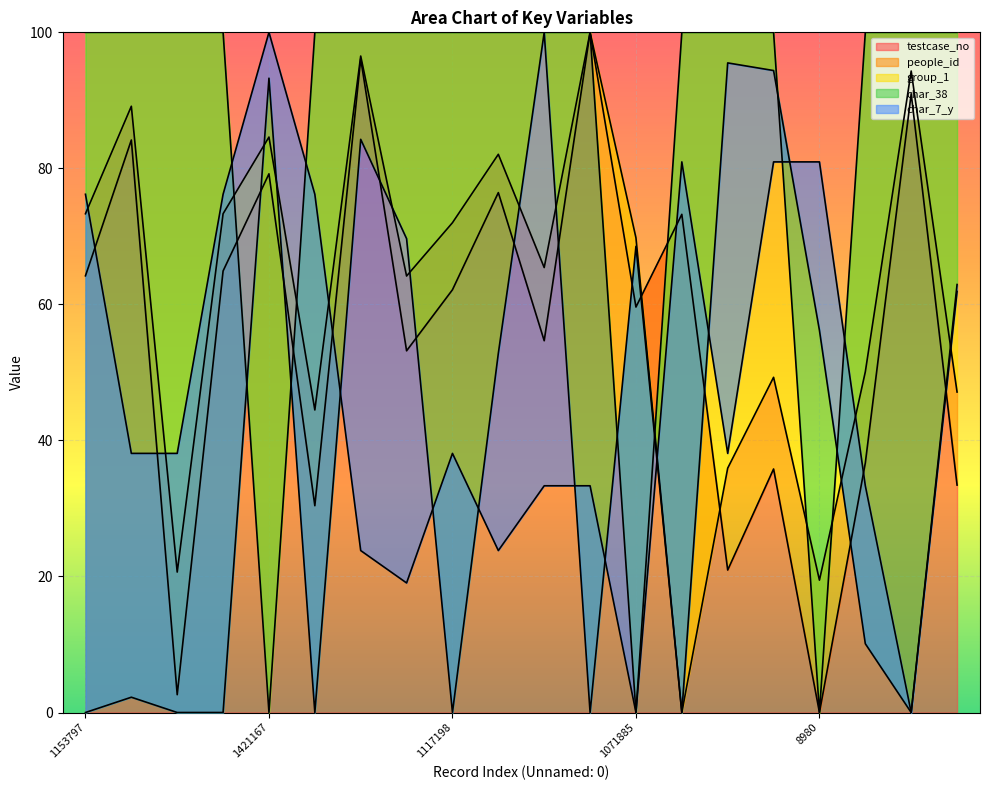

At how many categories does at least one series exceed 43?

20